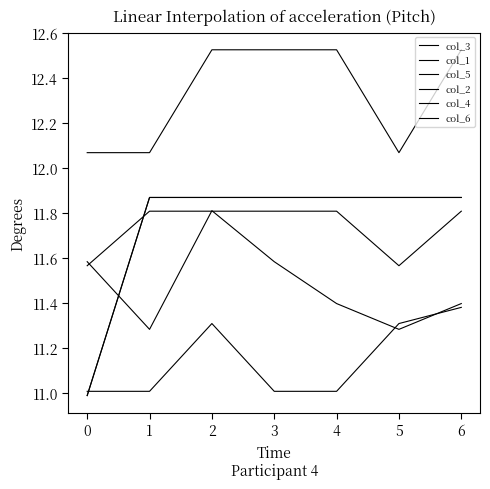

Is this an area chart (filled region under the line)?

No